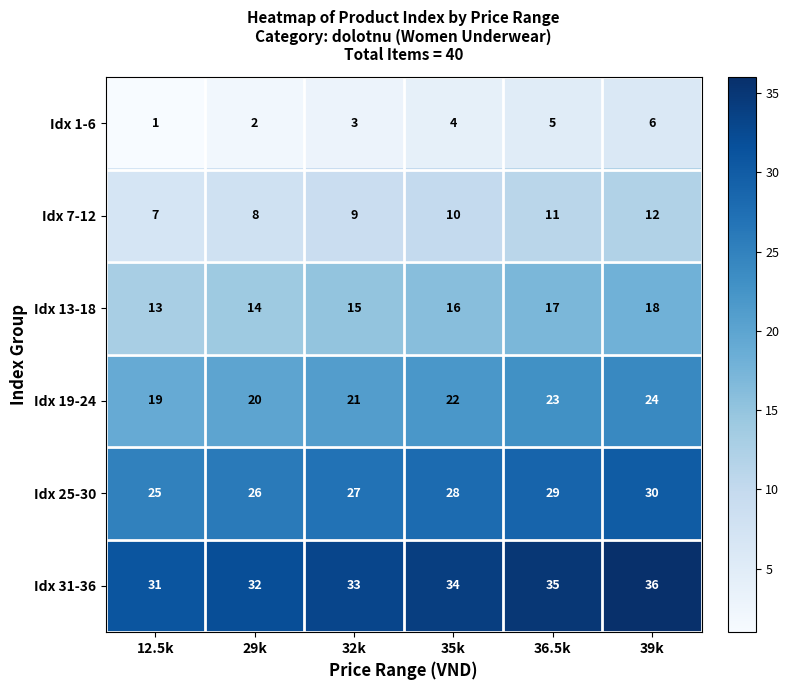

What is the spread (max minus min) of values at 39k?

30